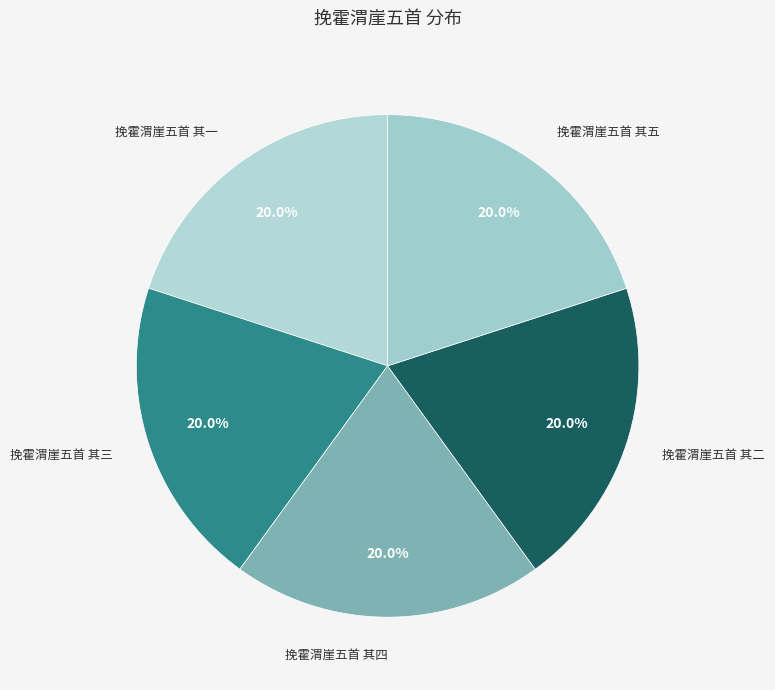

To the nearest percent, what percentage of the pie is 挽霍渭崖五首 其一?

20%